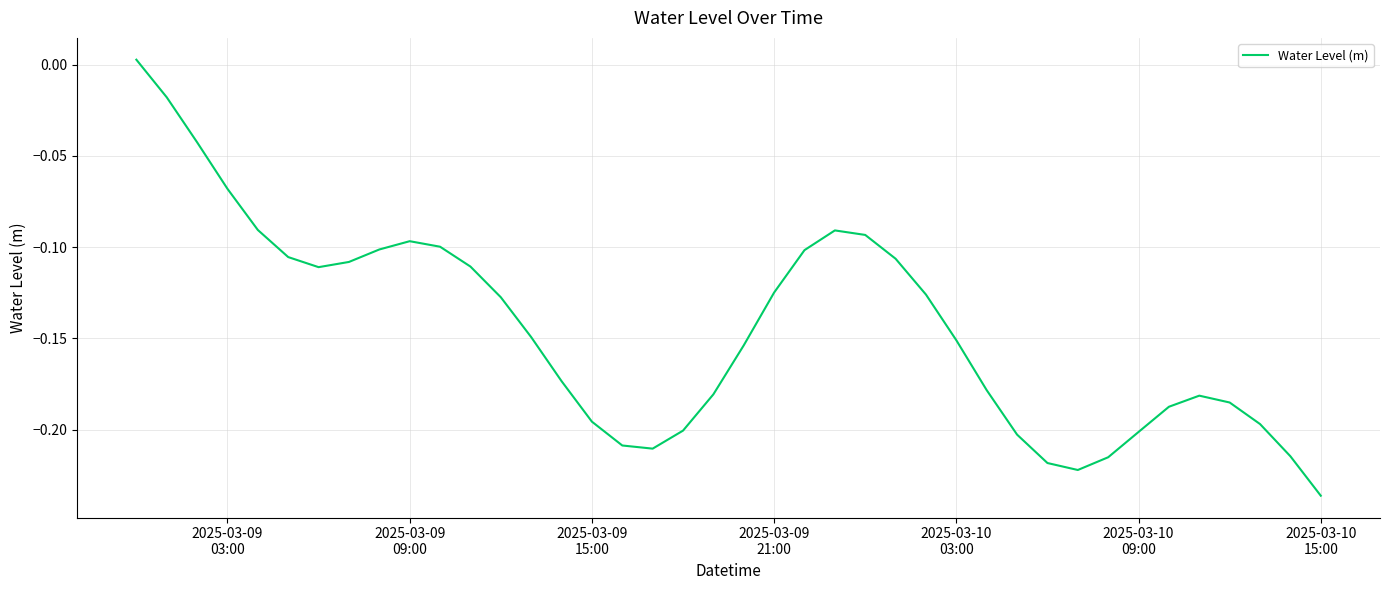

Reading left to right, transcribe all the data shown in this chart.

0.0	-0.0	-0.0	-0.1	-0.1	-0.1	-0.1	-0.1	-0.1	-0.1	-0.1	-0.1	-0.1	-0.1	-0.2	-0.2	-0.2	-0.2	-0.2	-0.2	-0.2	-0.1	-0.1	-0.1	-0.1	-0.1	-0.1	-0.2	-0.2	-0.2	-0.2	-0.2	-0.2	-0.2	-0.2	-0.2	-0.2	-0.2	-0.2	-0.2